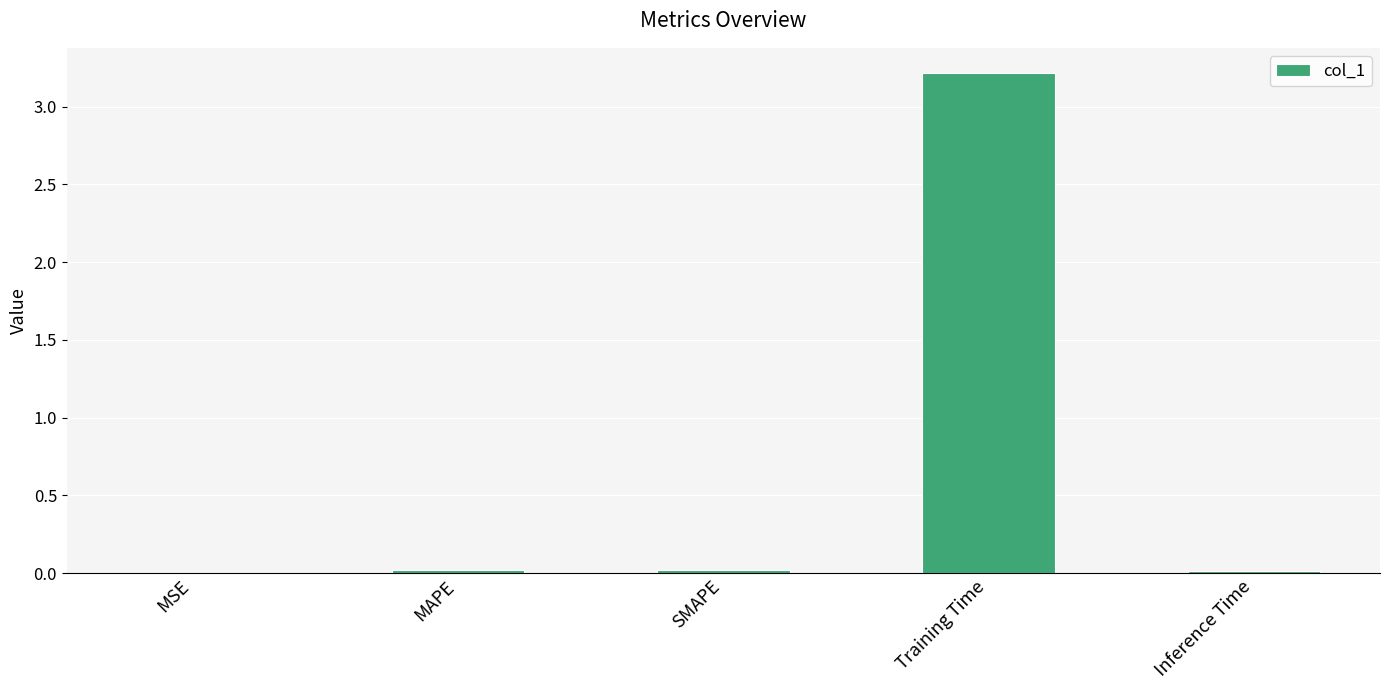

The value at Training Time is 3.2. True or false?

True